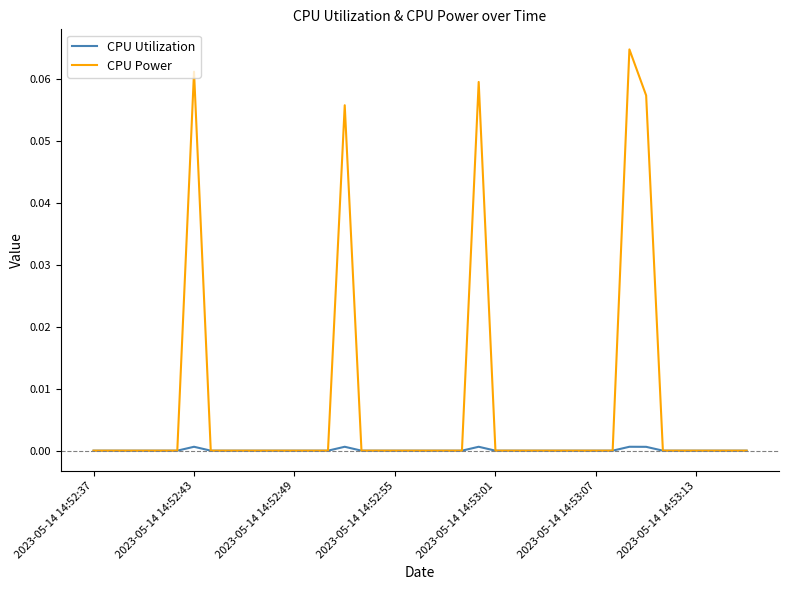

Which series has the largest total across all categories?

CPU Power